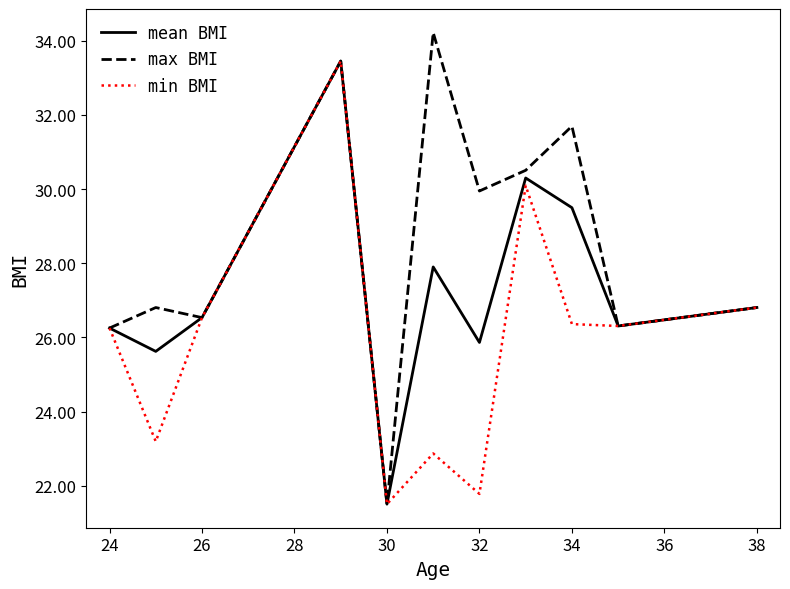

What is the difference between the second highest and minimum values in the min BMI series?

8.6